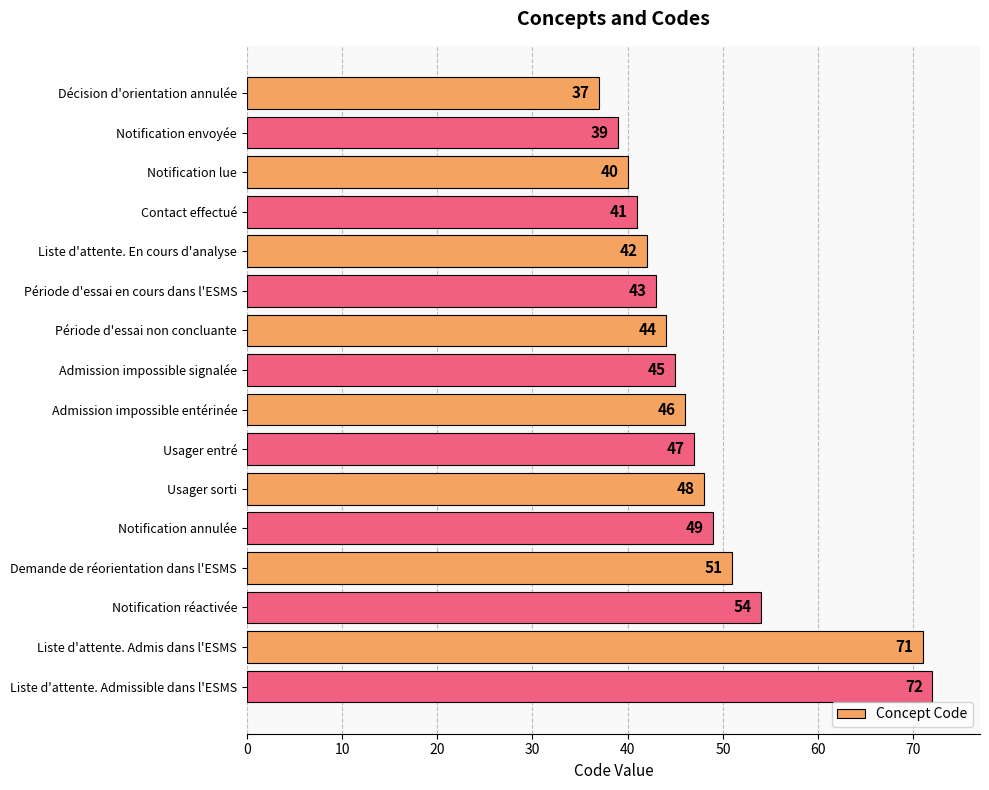

How many distinct data groups are displayed?

1